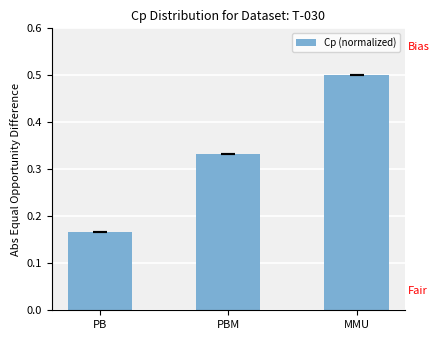

What is the sum of the values at PBM and PB?

0.5